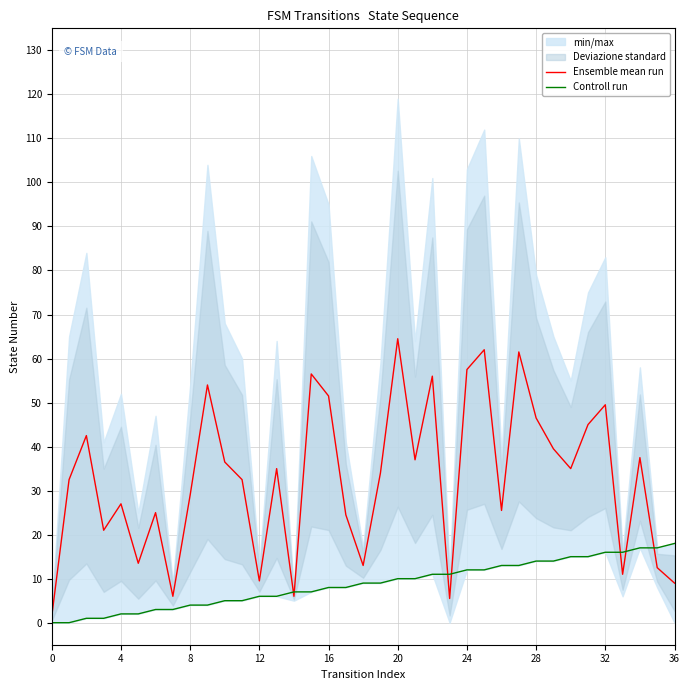

What is the difference between the Ensemble mean run values at 33 and 29?

28.5